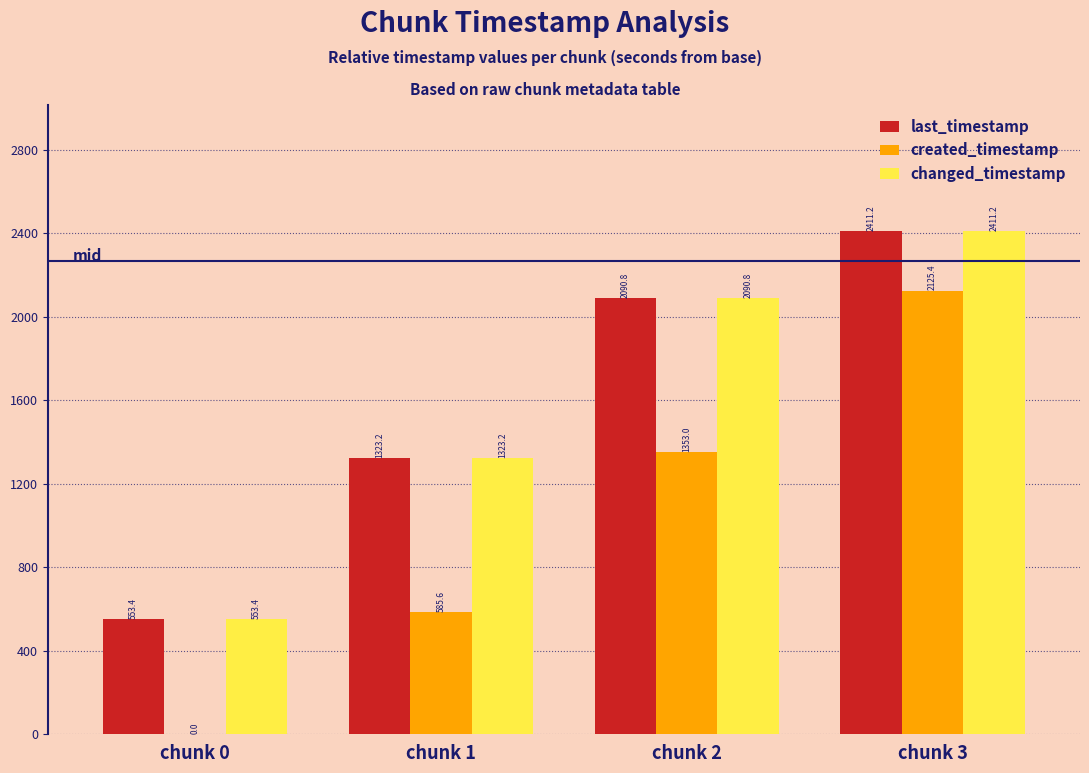

What is the greatest value displayed?

2411.2